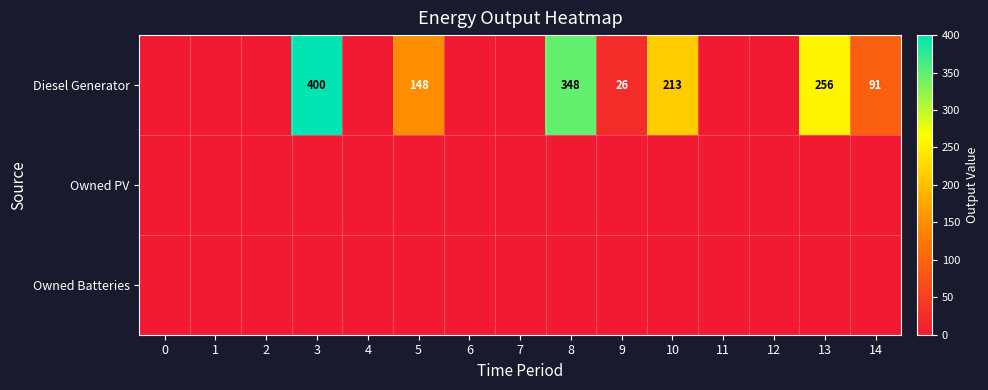

The Diesel Generator series shows 213 at 10. True or false?

True